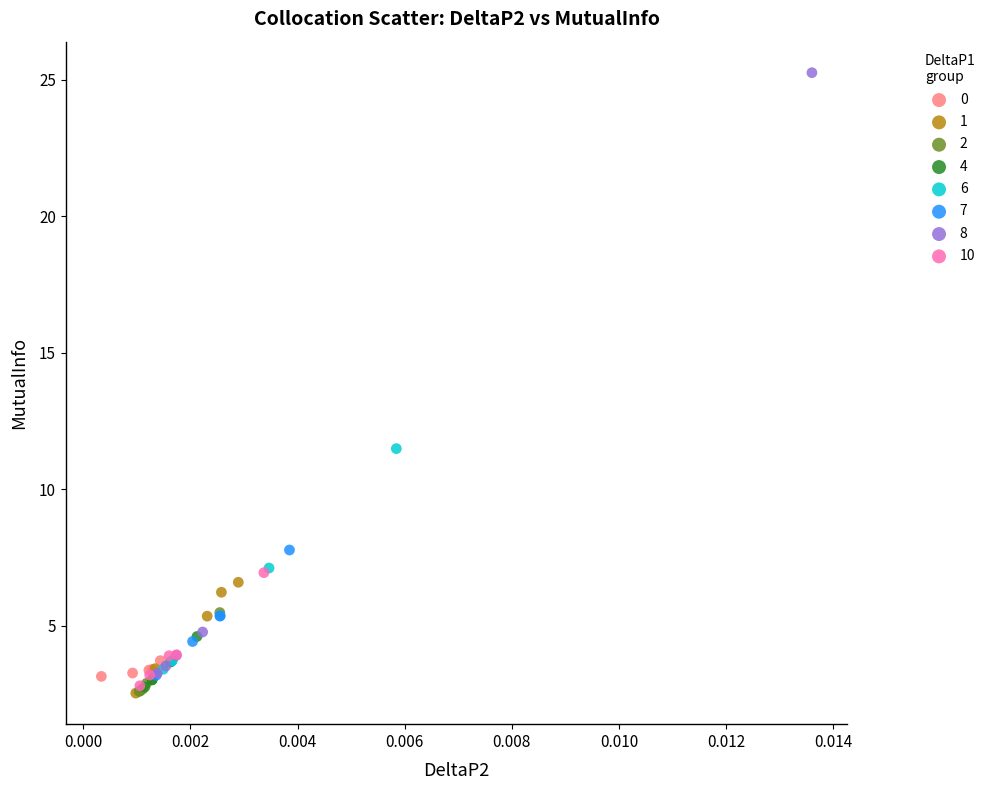

Which series reaches the maximum Y coordinate?

8